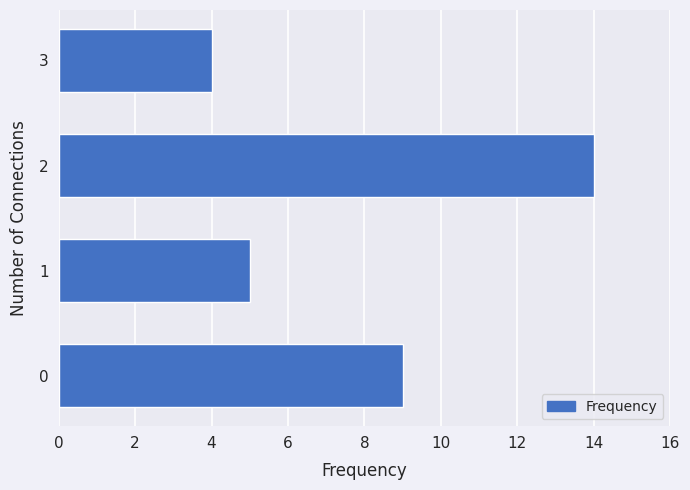

What is the maximum value shown in the chart?

14